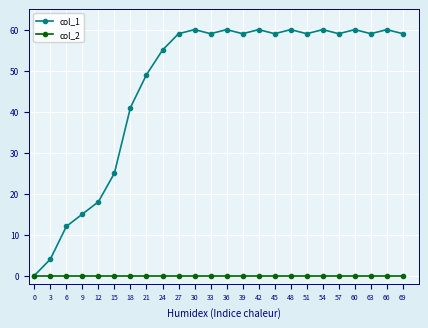

How many data points does each series have?

24